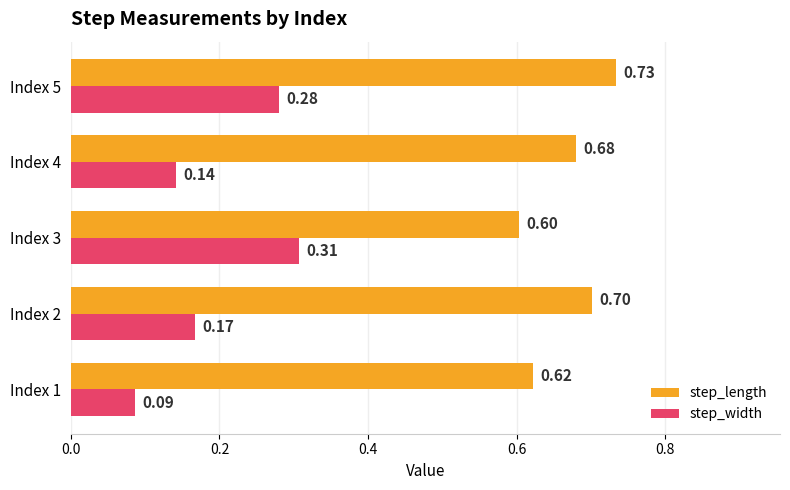

What is the sum of all step_width values?

1.0